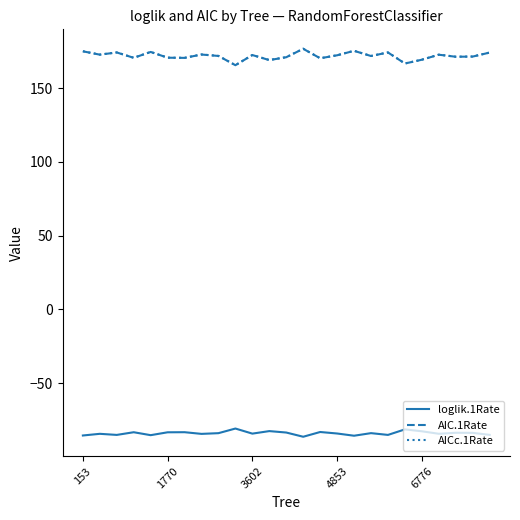

True or false: AICc.1Rate and AIC.1Rate cross at least once.

False